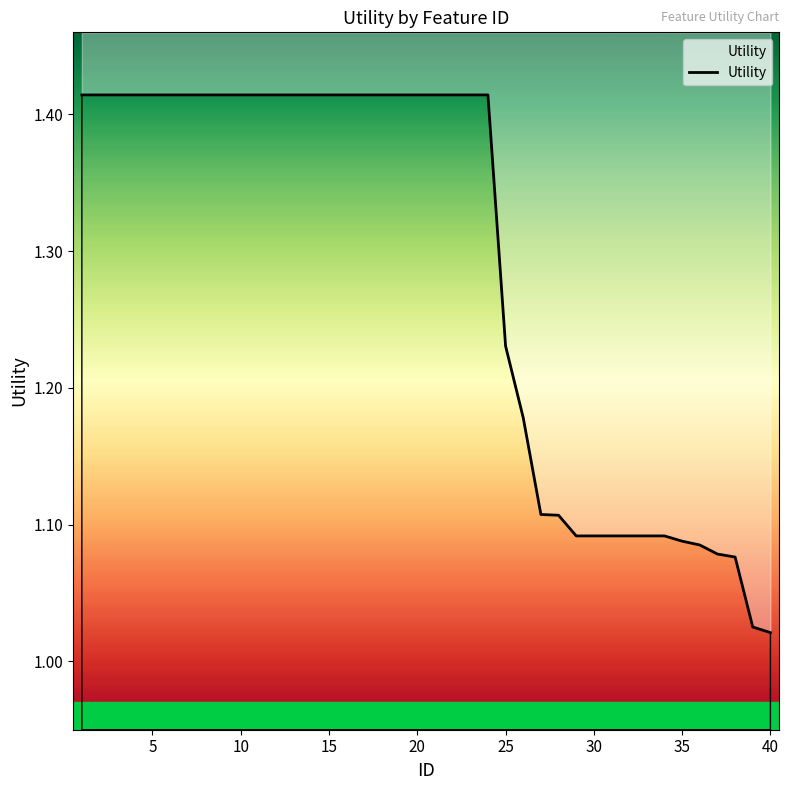

True or false: the data has more than 0 interior local peaks.

False